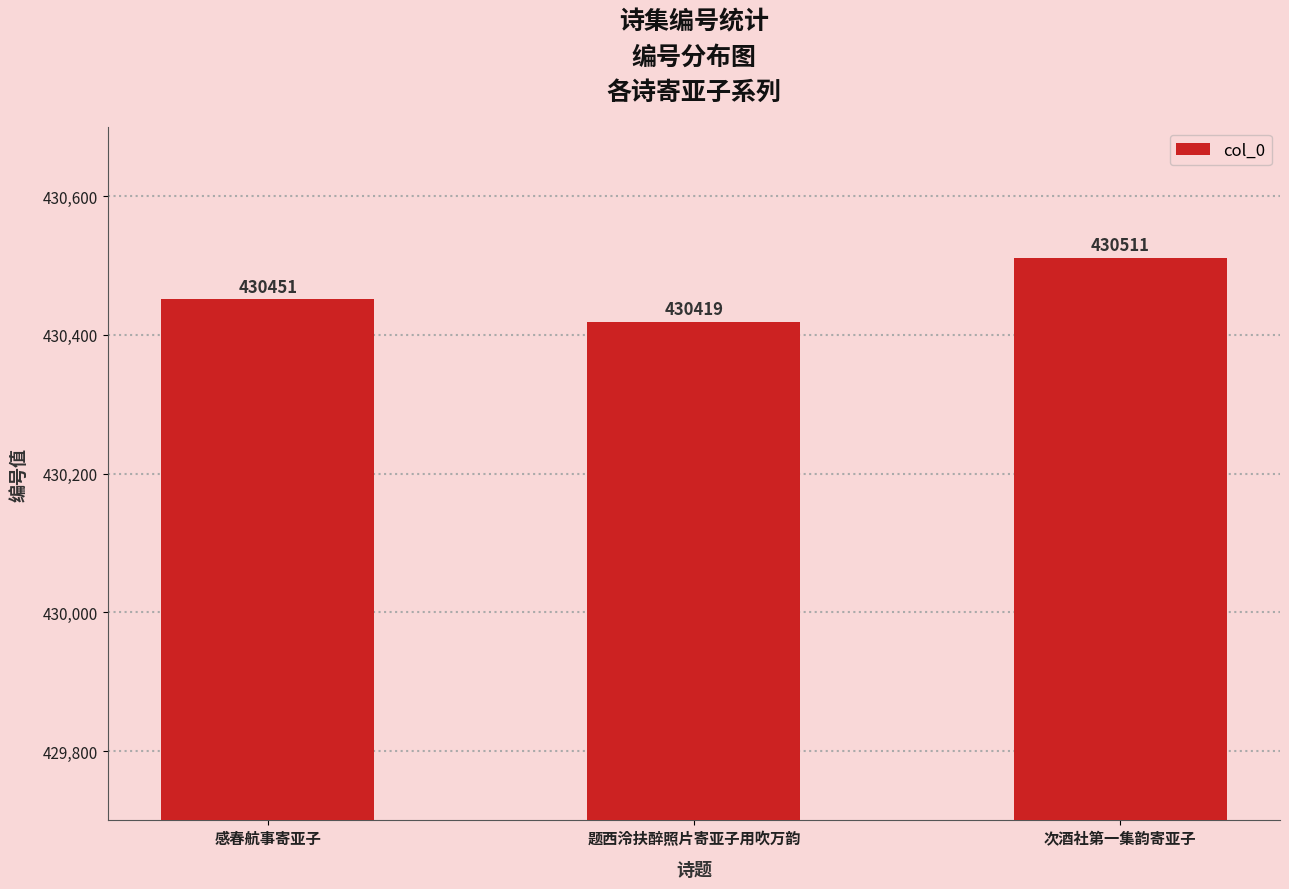

Is it true that the value at 感春航事寄亚子 is 178737?

False